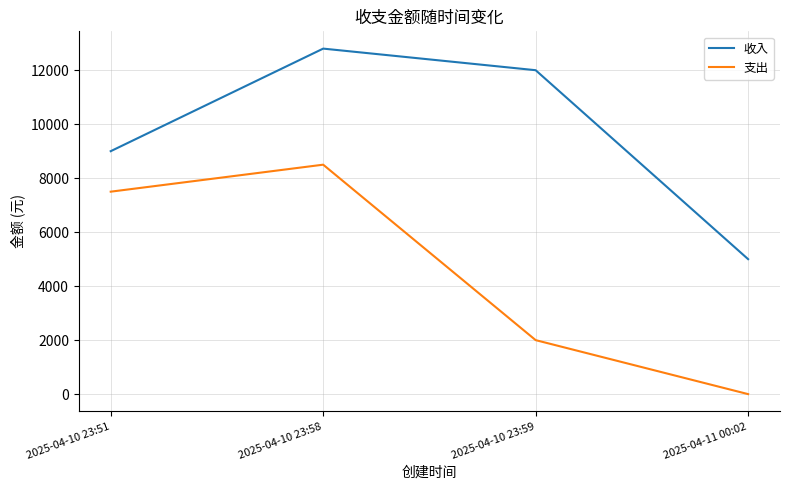

True or false: 收入 and 支出 cross at least once.

False